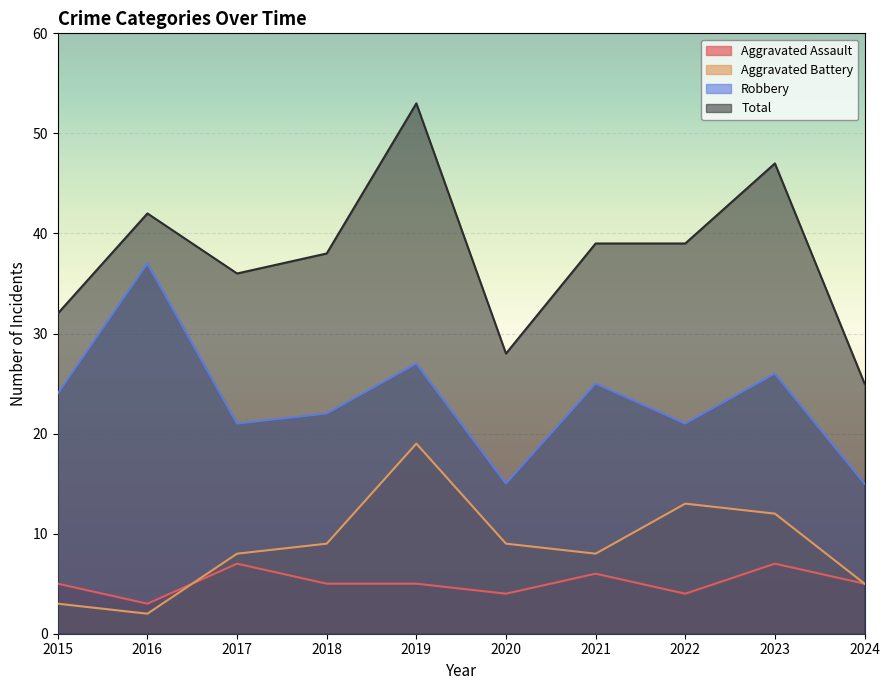

True or false: Robbery and Total cross at least once.

False